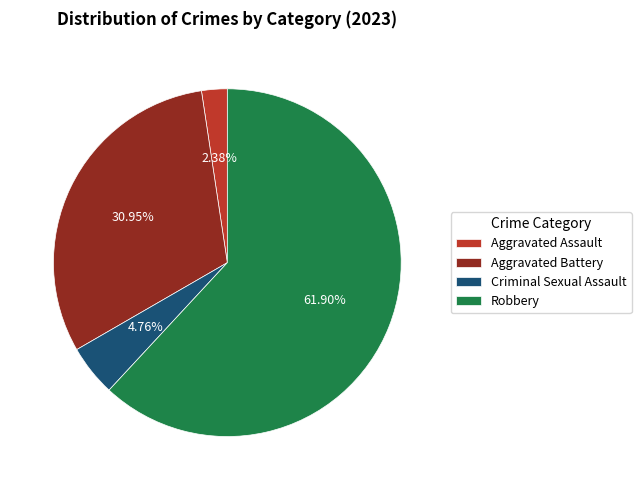

What is the majority slice?

Robbery